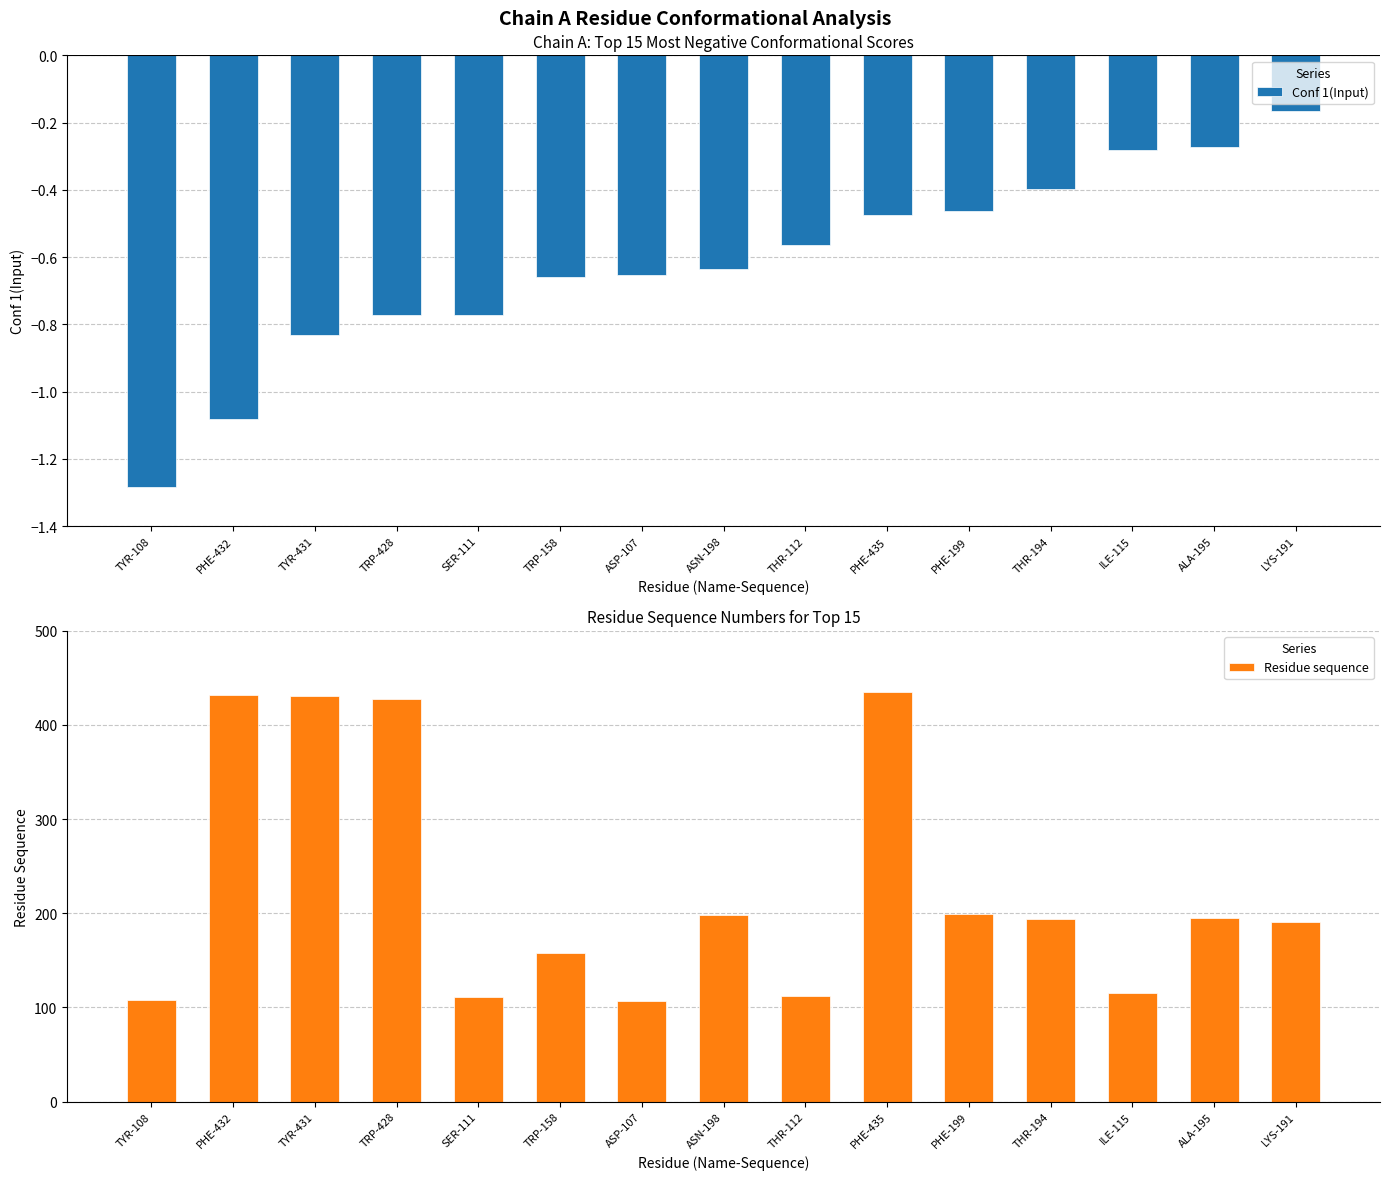

How many data points in Residue sequence are above 194?

7